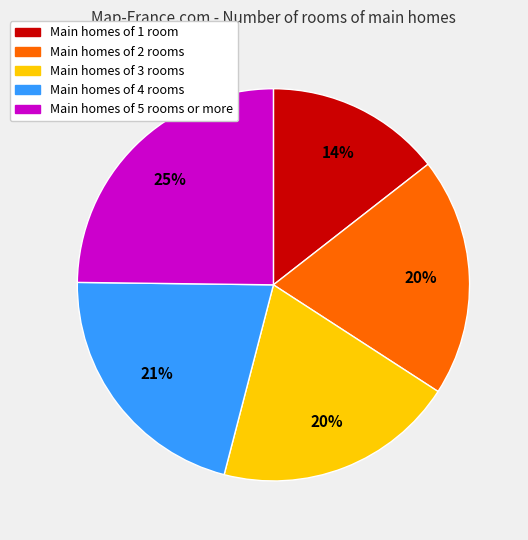

Is there any slice that represents more than half of the pie?

No